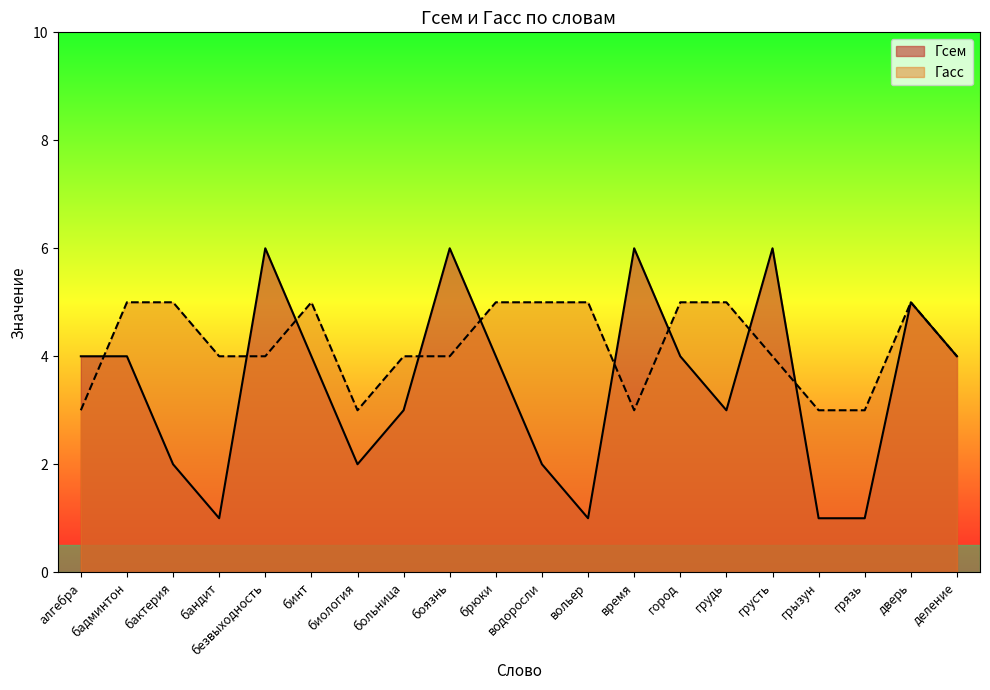

How many values in the Гасс series exceed 4?

9